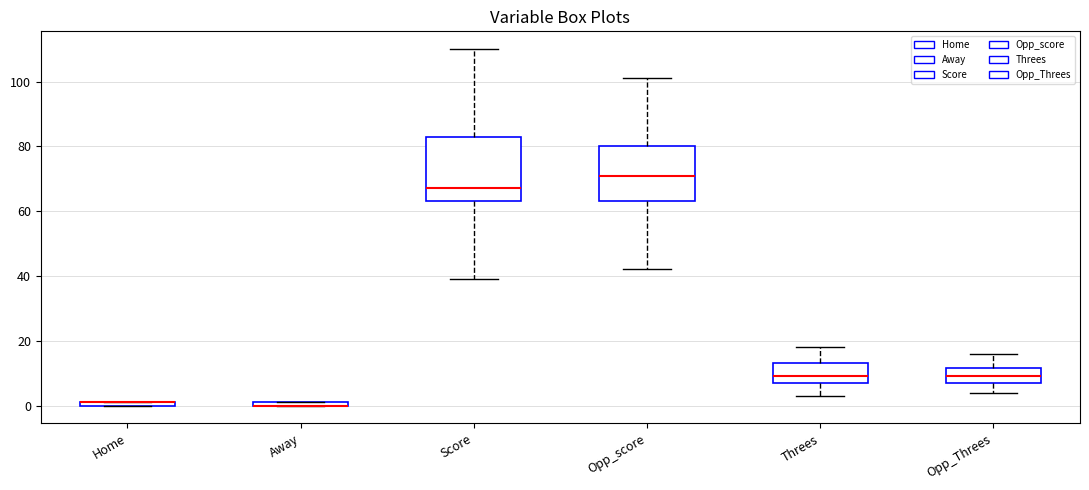

Where does the lower whisker of the box for Threes end on the y-axis? The values are not printed on the chart, so give them approximately, as read against the axis.

4